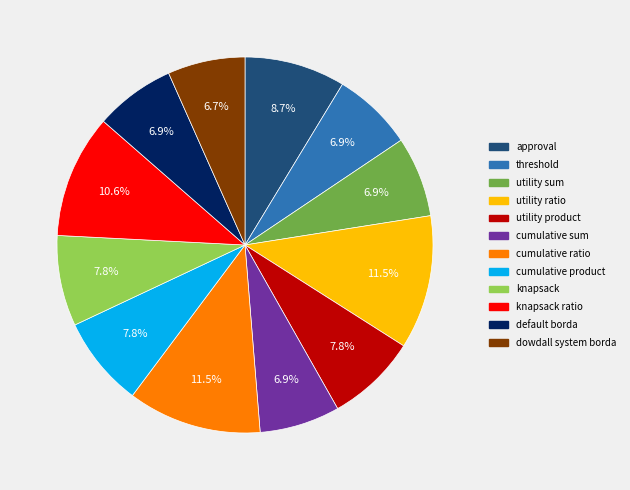

Does any single category account for the majority?

No